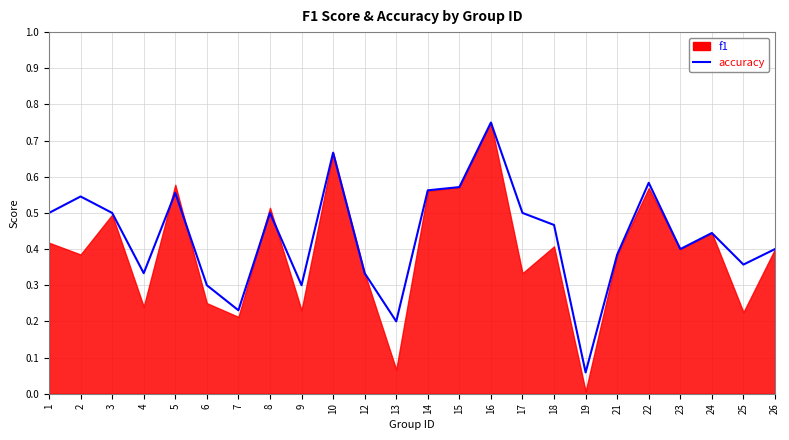

The chart shows a value of 0.8 at 2. True or false?

False